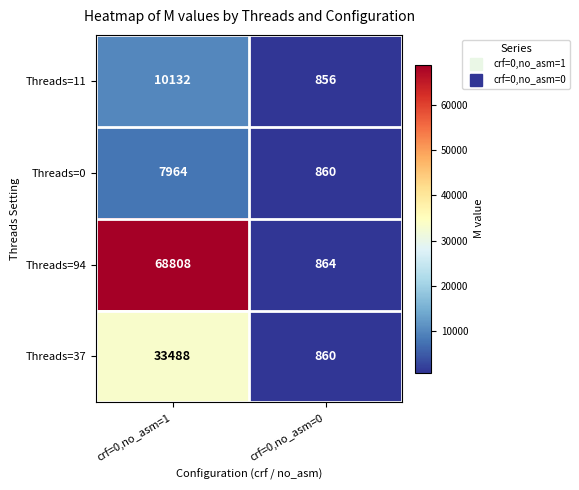

True or false: Threads=0 has a value of 3572 at crf=0,no_asm=1.

False